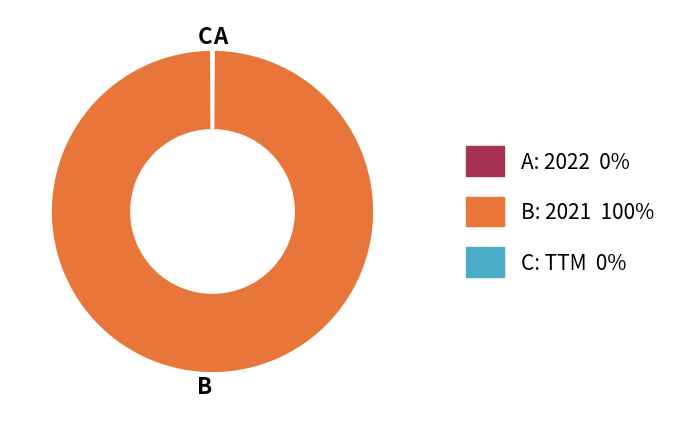

Is there any slice that represents more than half of the pie?

Yes